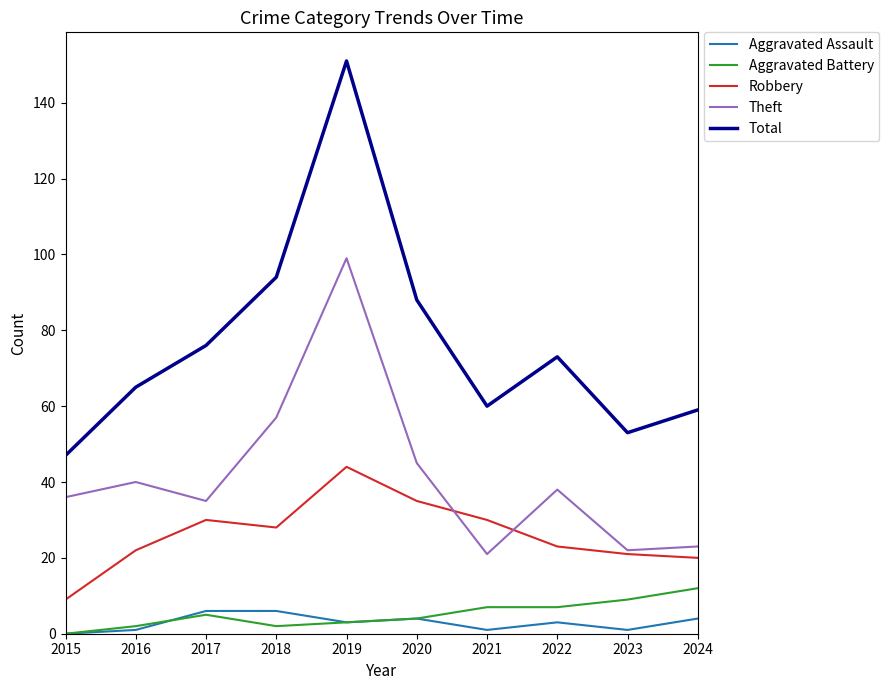

Which series changed the most between 2020 and 2023?

Total